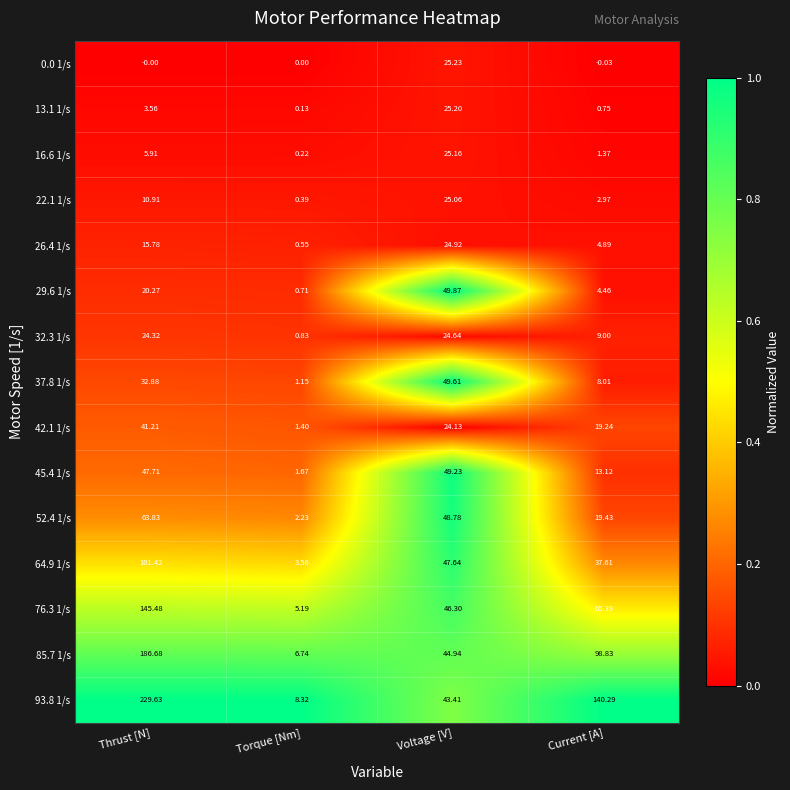

Is the value of 93.8 1/s at Current [A] greater than the value of 76.3 1/s at Torque [Nm]?

Yes